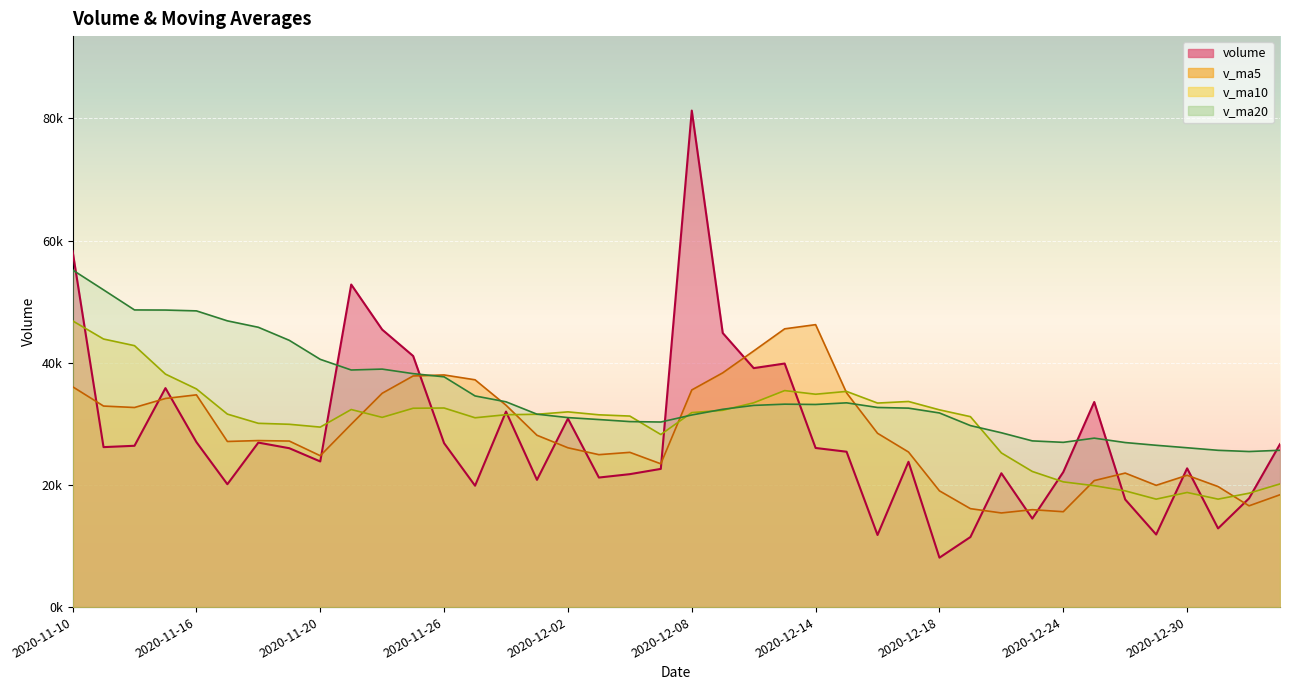

What value does the v_ma10 series have at 2020-12-16?

33398.9